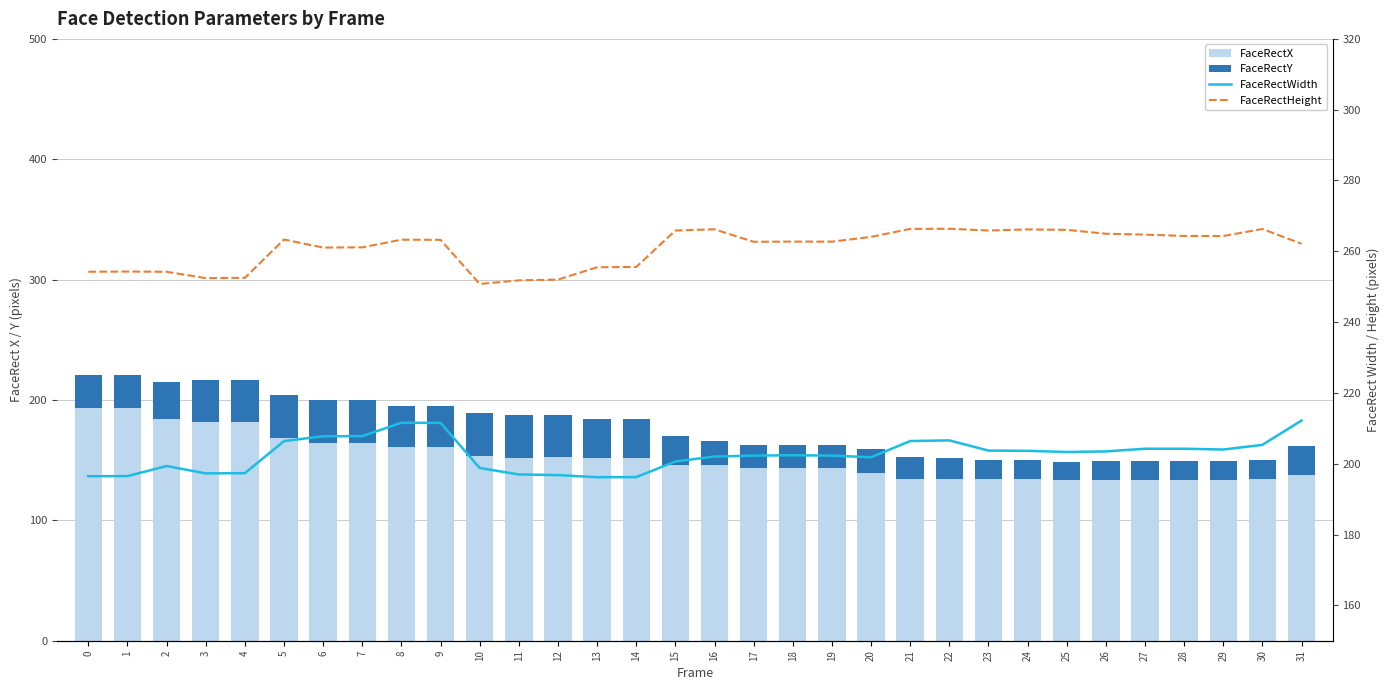

Count the number of categories in the chart.

32